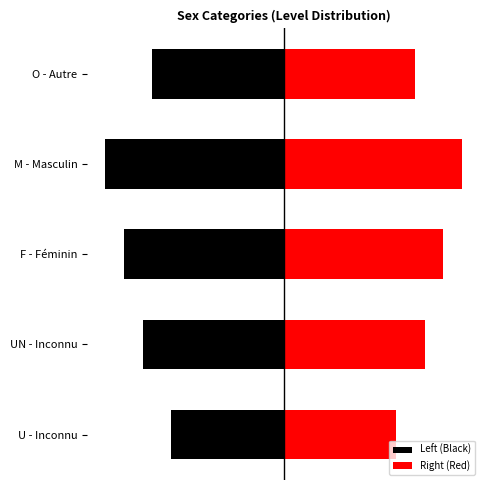

Reading left to right, extract all data points from this chart.

Left (Black): -3.0	-3.8	-4.2	-4.8	-3.5
Right (Red): 3.0	3.8	4.2	4.8	3.5